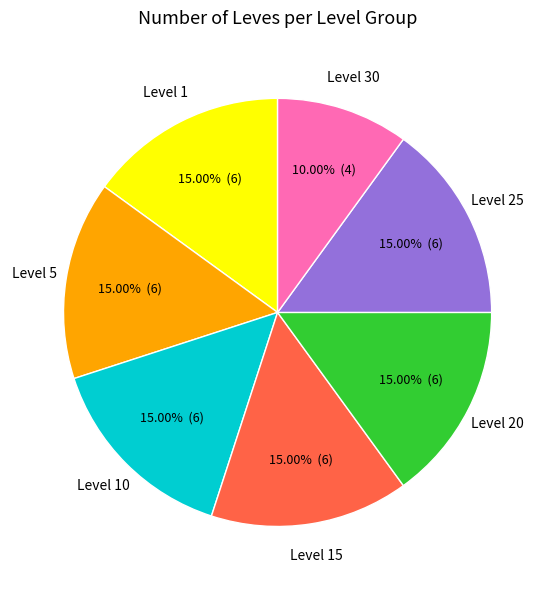

What is the ratio of the value at Level 5 to the value at Level 1?

1.0